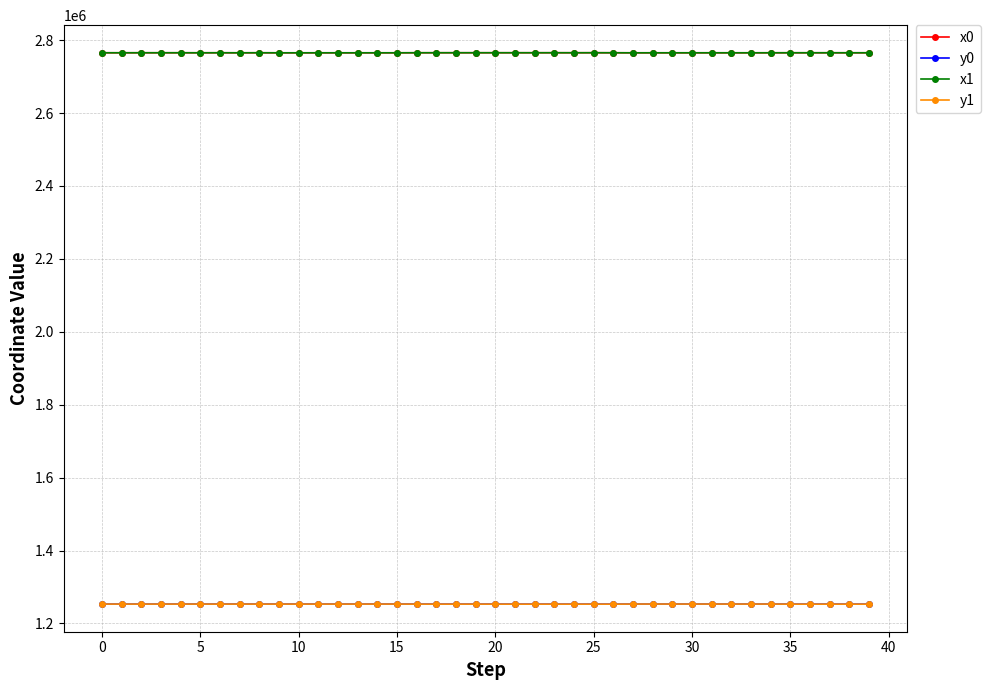

How many data points in y1 are above 1253098?

21